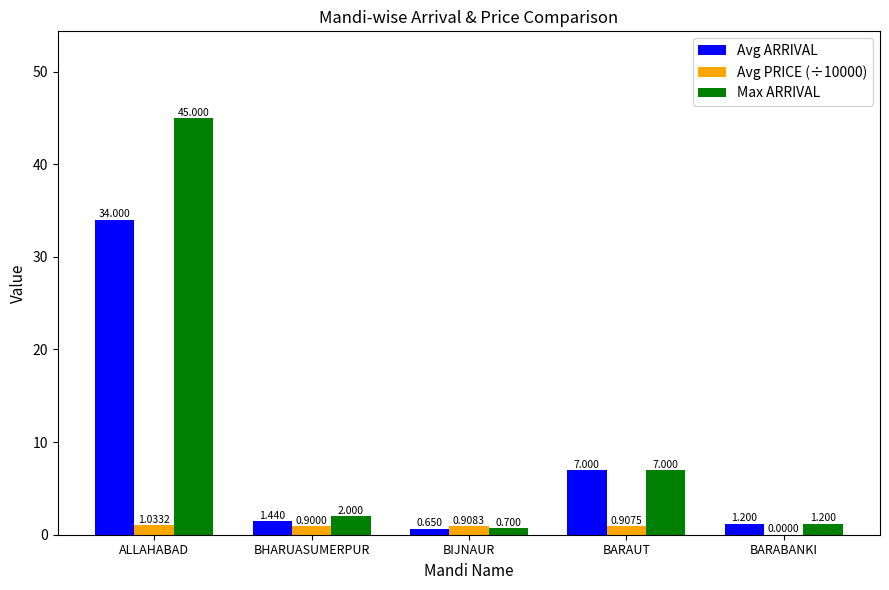

At which category is the sum across all series the highest?

ALLAHABAD